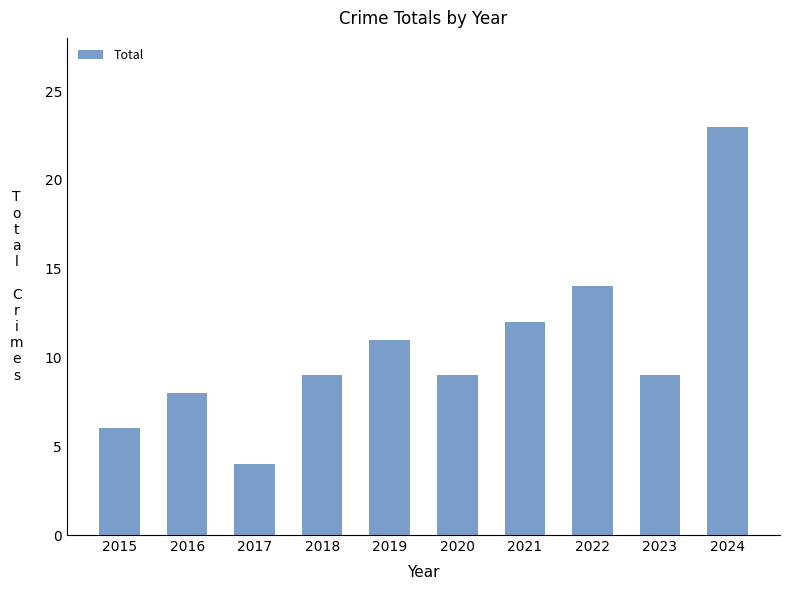

Reading left to right, extract all data points from this chart.

6	8	4	9	11	9	12	14	9	23